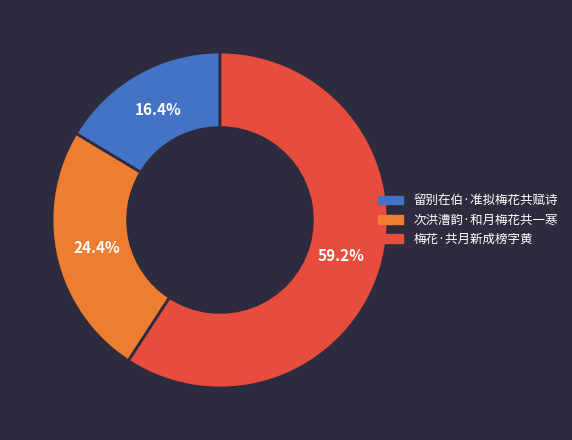

What is the smallest slice in the pie chart?

留别在伯·准拟梅花共赋诗